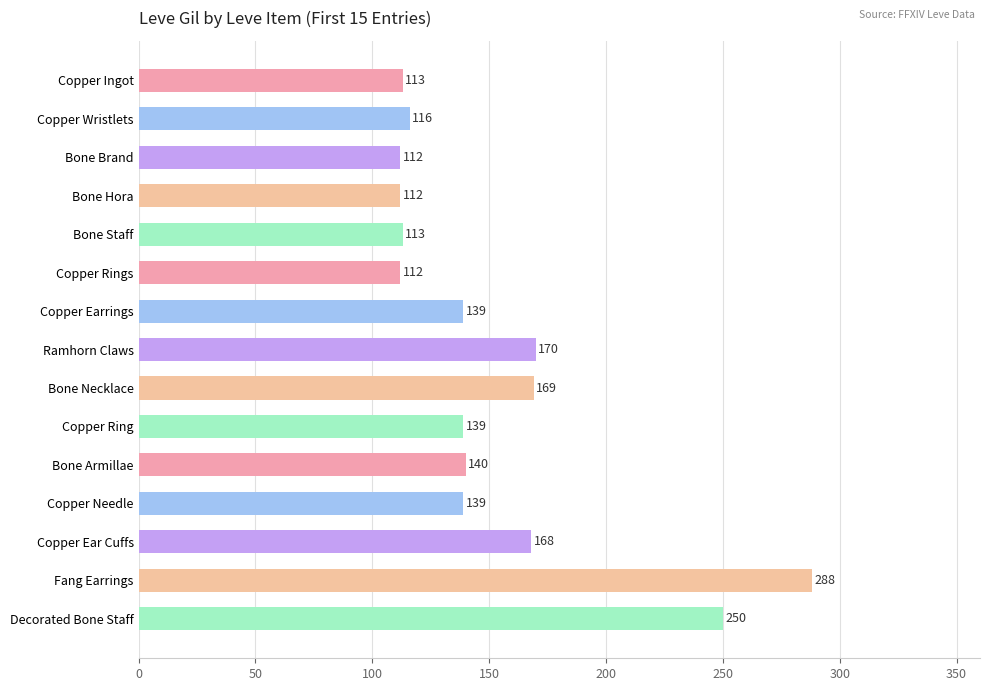

True or false: the data shows 139 at Copper Needle.

True